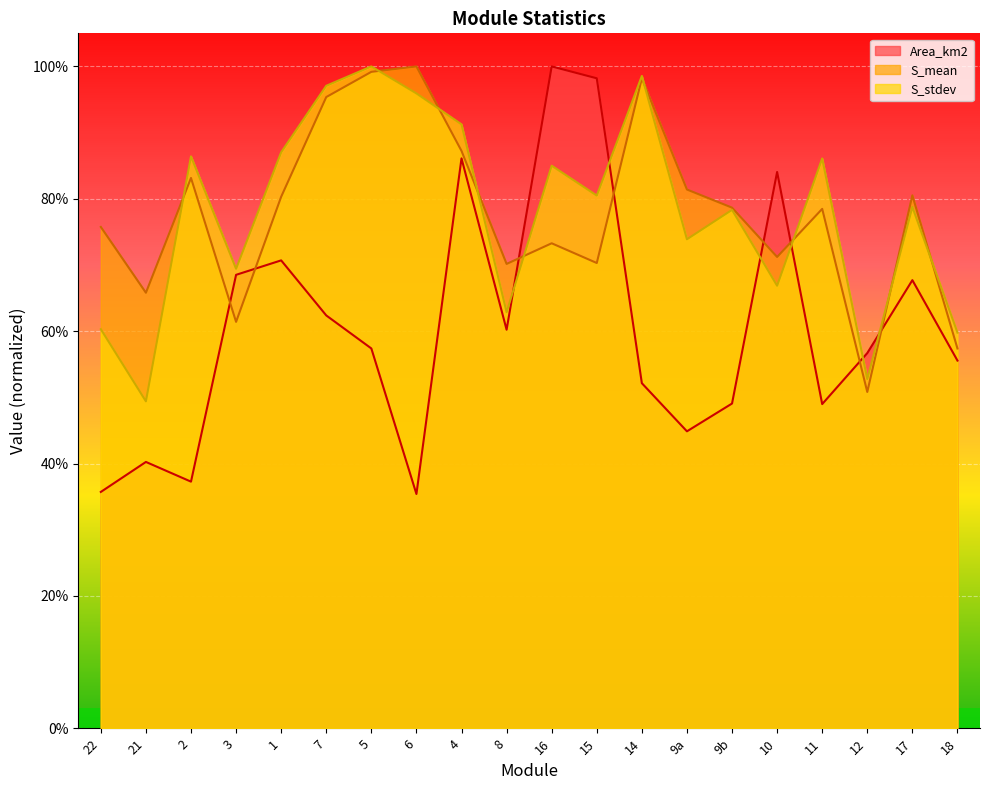

Reading left to right, transcribe all the data shown in this chart.

Area_km2: 0.4	0.4	0.4	0.7	0.7	0.6	0.6	0.4	0.9	0.6	1.0	1.0	0.5	0.4	0.5	0.8	0.5	0.6	0.7	0.6
S_mean: 0.8	0.7	0.8	0.6	0.8	1.0	1.0	1.0	0.9	0.7	0.7	0.7	1.0	0.8	0.8	0.7	0.8	0.5	0.8	0.6
S_stdev: 0.6	0.5	0.9	0.7	0.9	1.0	1.0	1.0	0.9	0.6	0.9	0.8	1.0	0.7	0.8	0.7	0.9	0.5	0.8	0.6